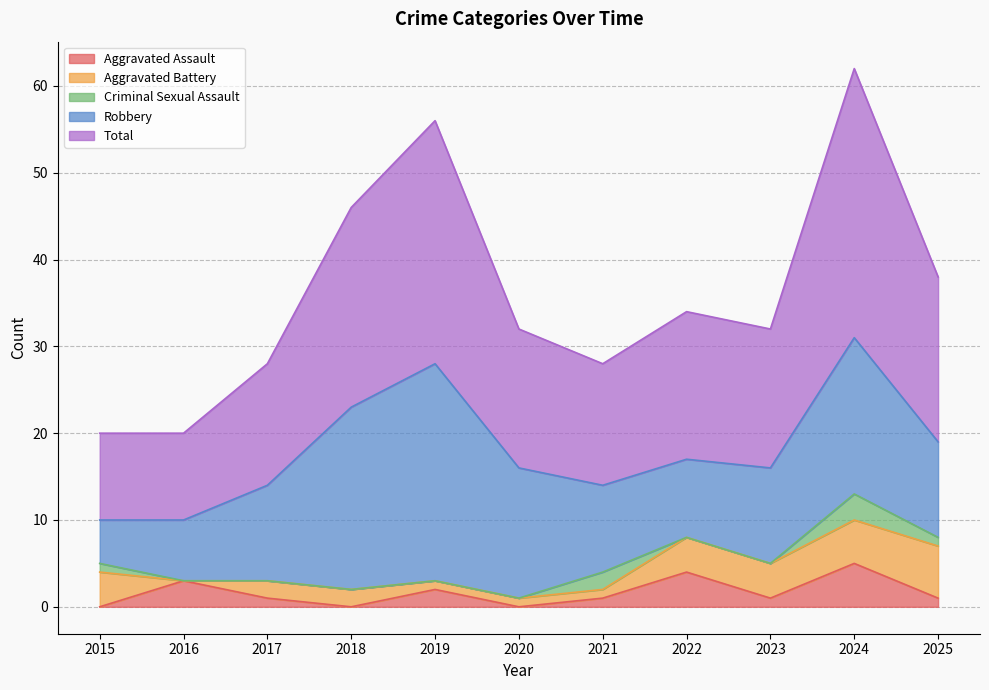

How many interior local peaks does the Robbery series have?

2